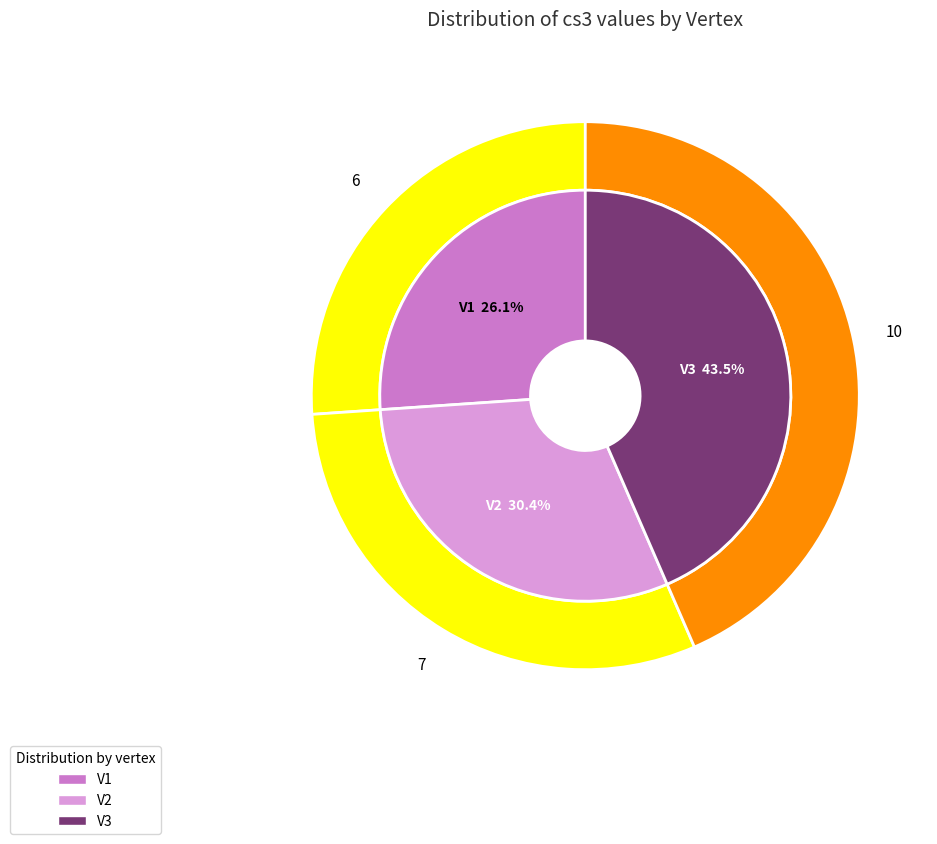

How many segments does this pie chart have?

3